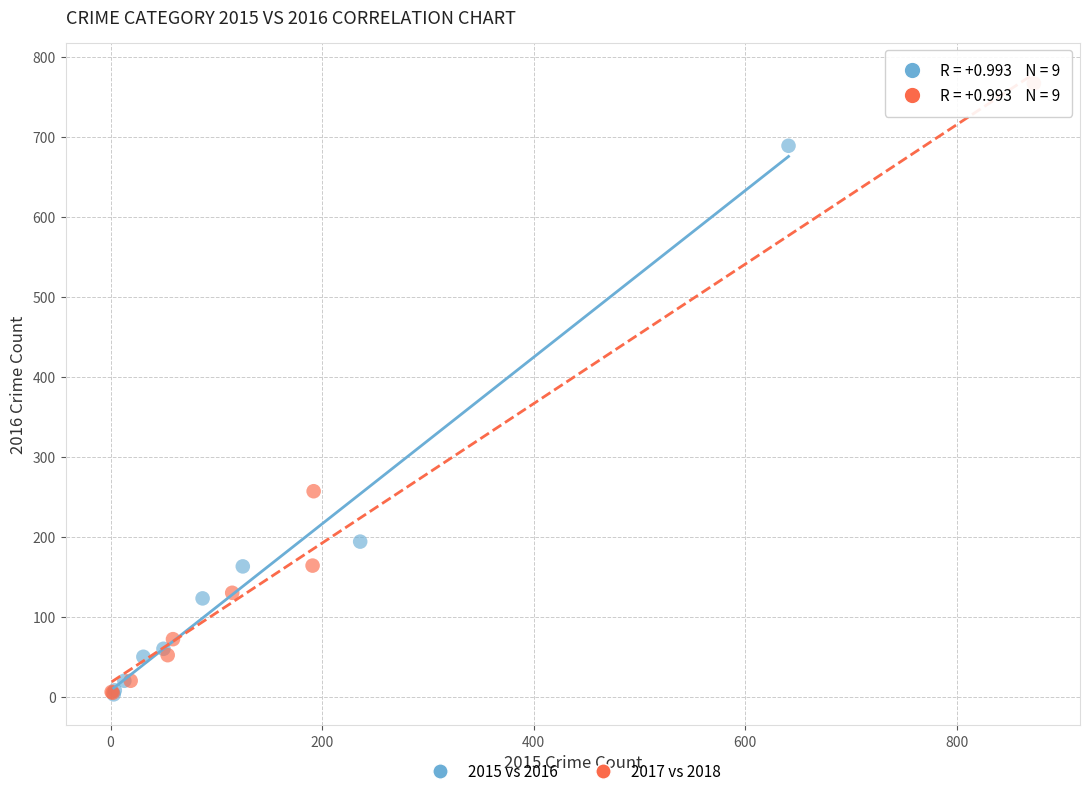

Which series contains the highest Y value?

2017 vs 2018